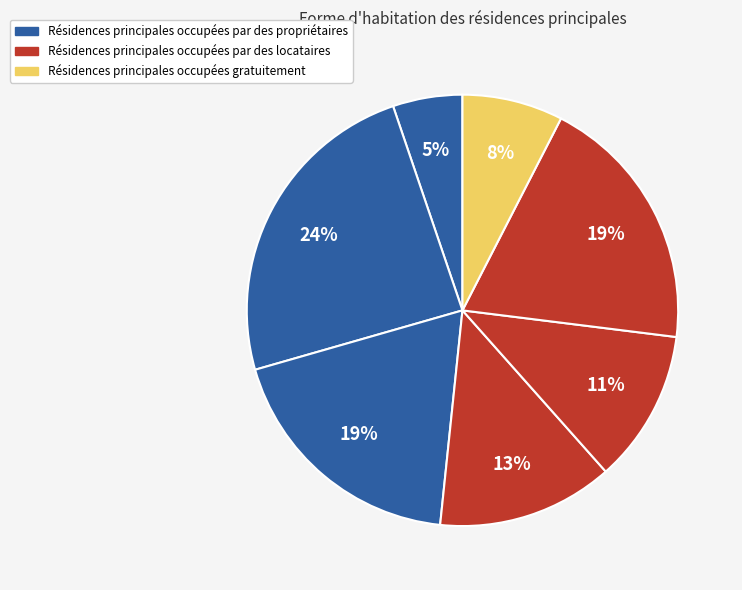

How many slices are in this pie chart?

7